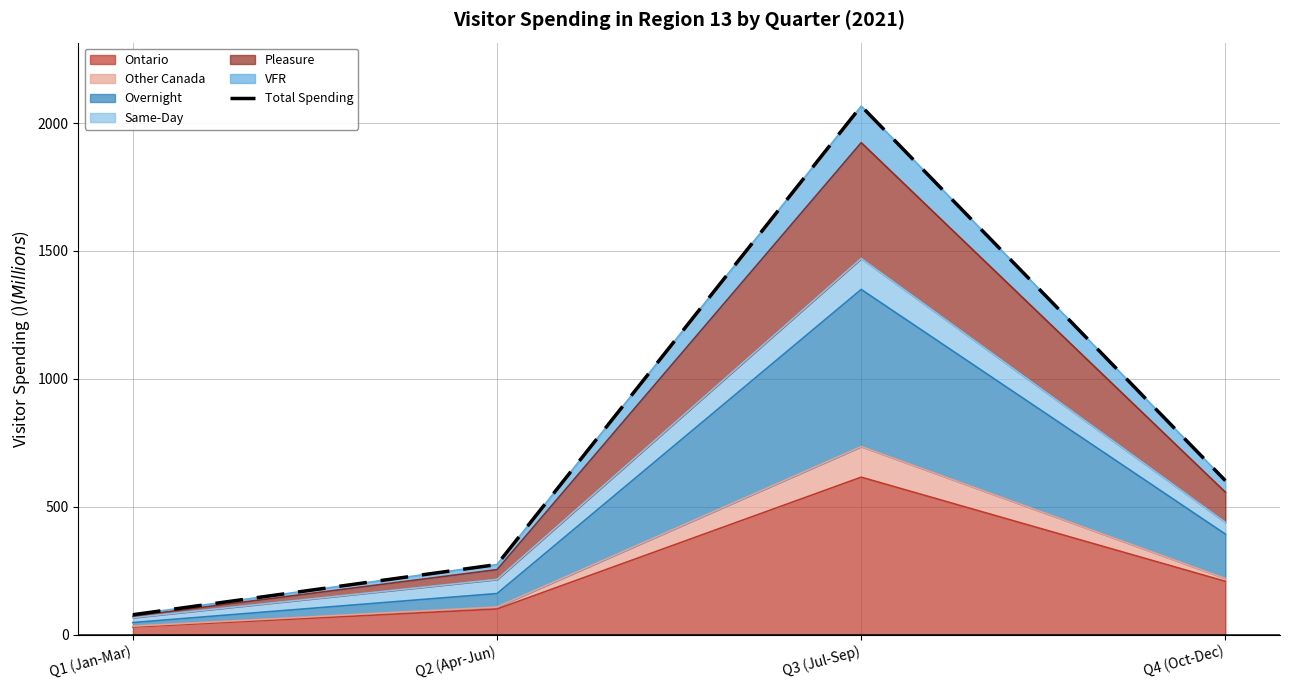

Is it true that the value at Q3 (Jul-Sep) is 2066.4?

True